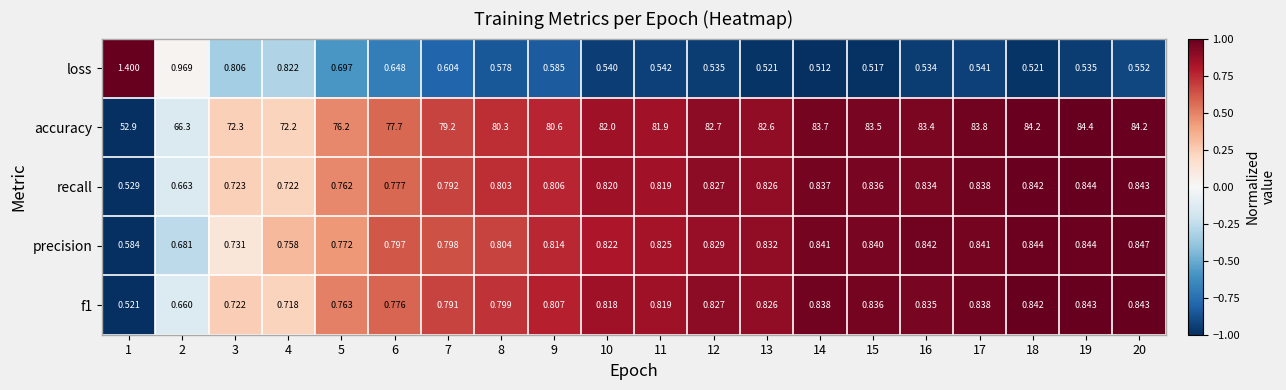

Which series changed the most between 9 and 13?

accuracy